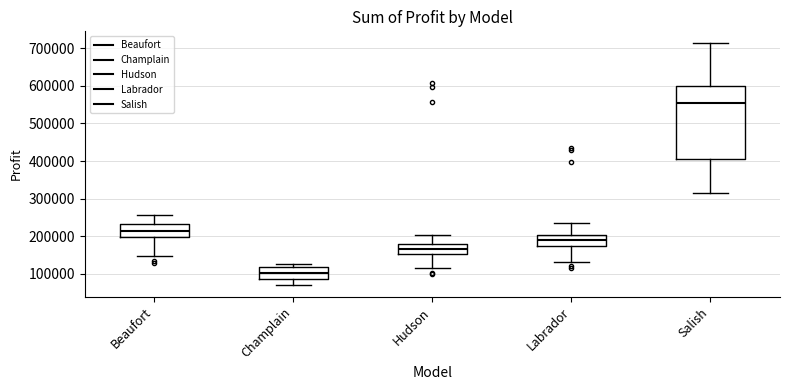

Reading left to right, read every box against the y-axis: the position of its median line, the range the box covers, and the ends of its whiskers. The values are not printed on the chart, so give them approximately, as read against the axis.

Beaufort: median 220000, box 200000 to 230000, whiskers 150000 to 260000
Champlain: median 100000, box 90000 to 120000, whiskers 70000 to 130000
Hudson: median 170000, box 150000 to 180000, whiskers 120000 to 200000
Labrador: median 190000, box 170000 to 200000, whiskers 130000 to 240000
Salish: median 560000, box 410000 to 600000, whiskers 320000 to 710000